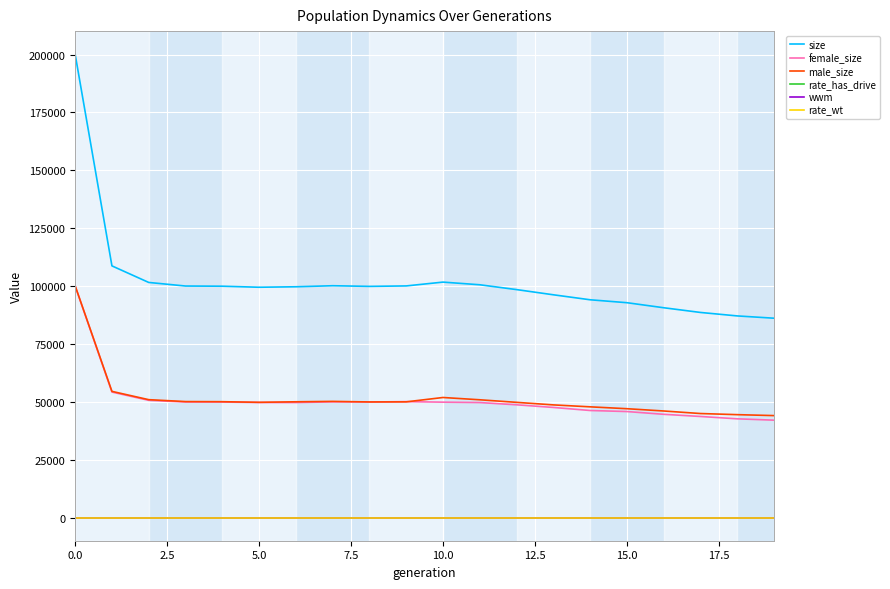

What is the difference between the second highest and second lowest values in the wwm series?

0.2